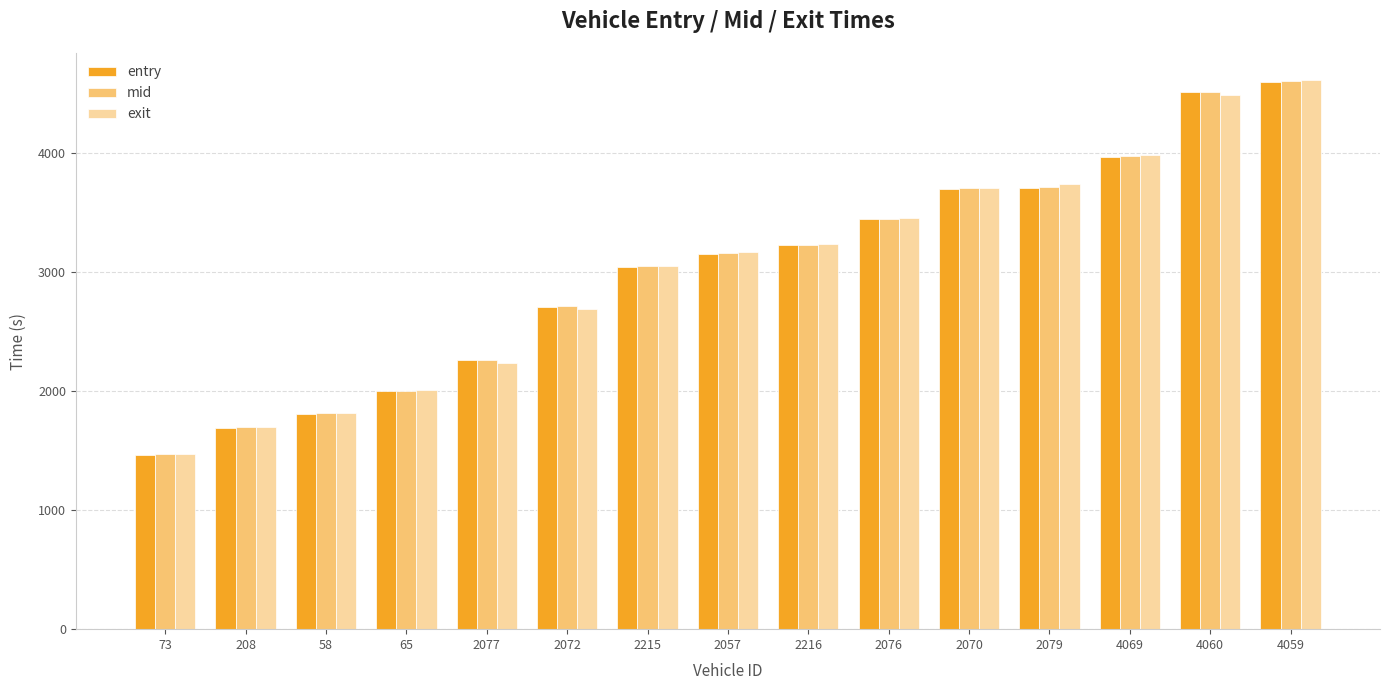

What is the maximum value shown in the chart?

4606.6